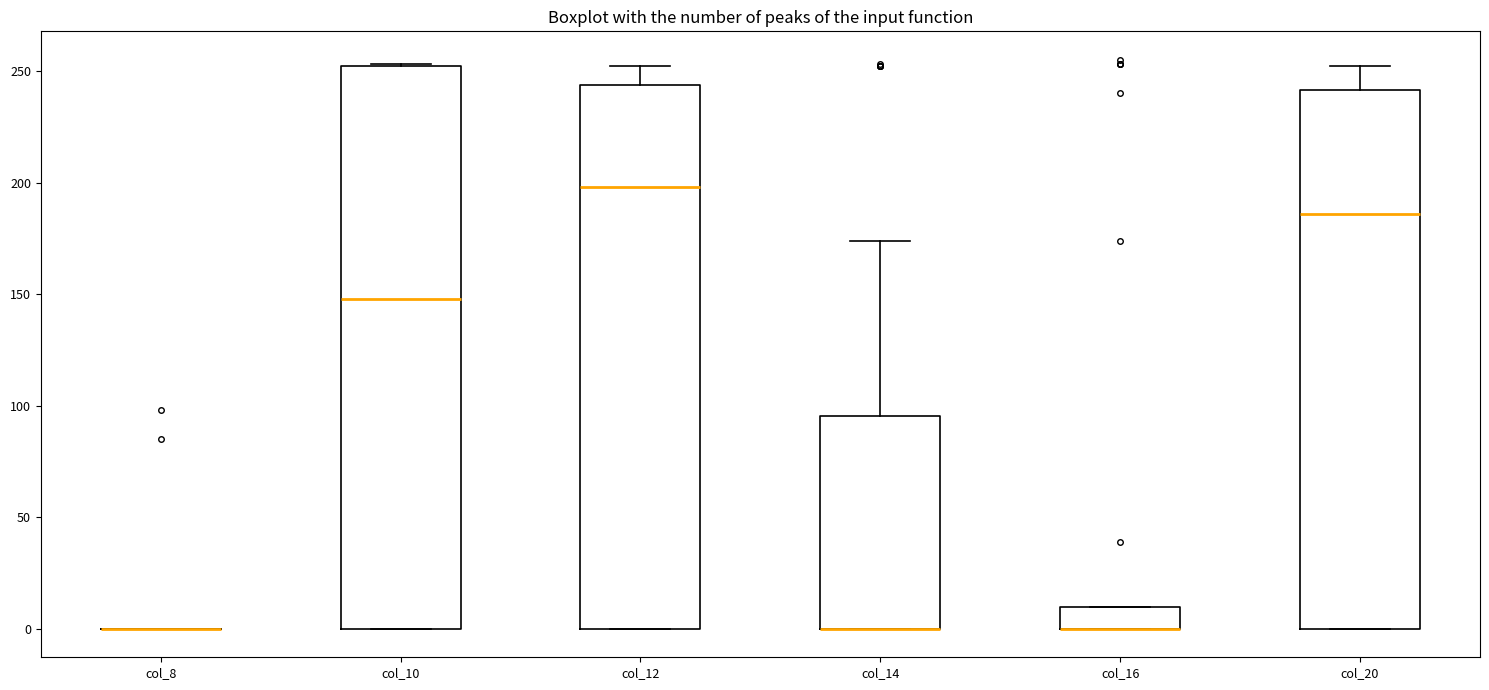

Which box is the tallest, from its lower edge to its upper edge?

col_10